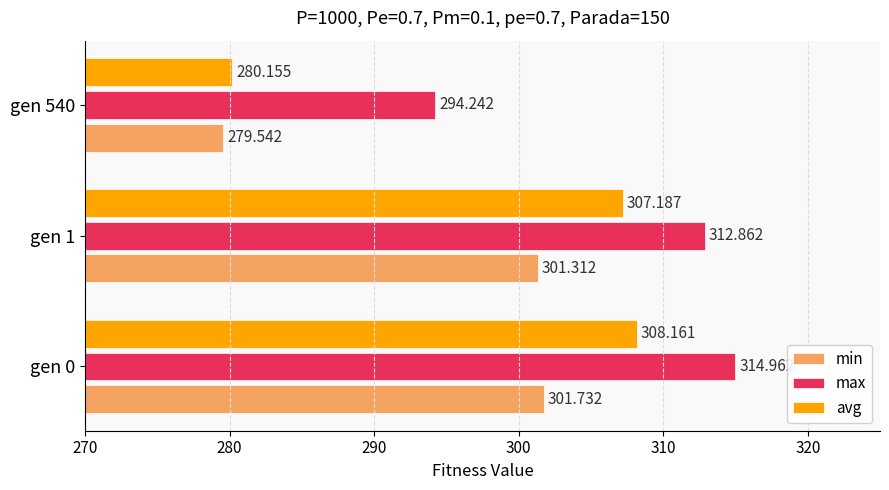

Rank the categories by avg value from lowest to highest.

gen 540, gen 1, gen 0